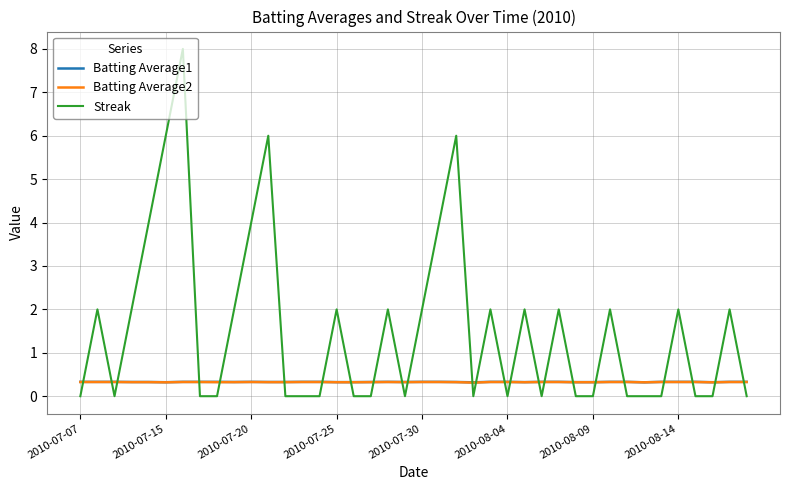

How many intersections are there between Streak and Batting Average2?

24